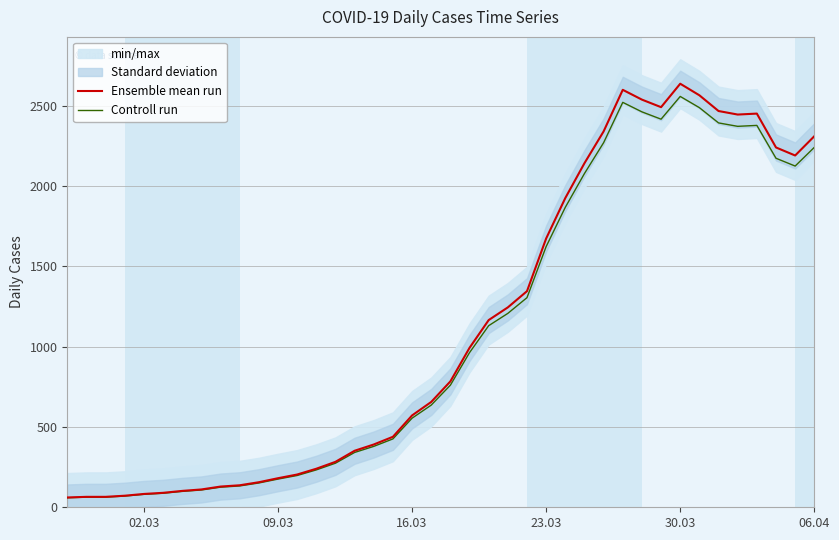

What is the maximum value for Controll run?

2558.9